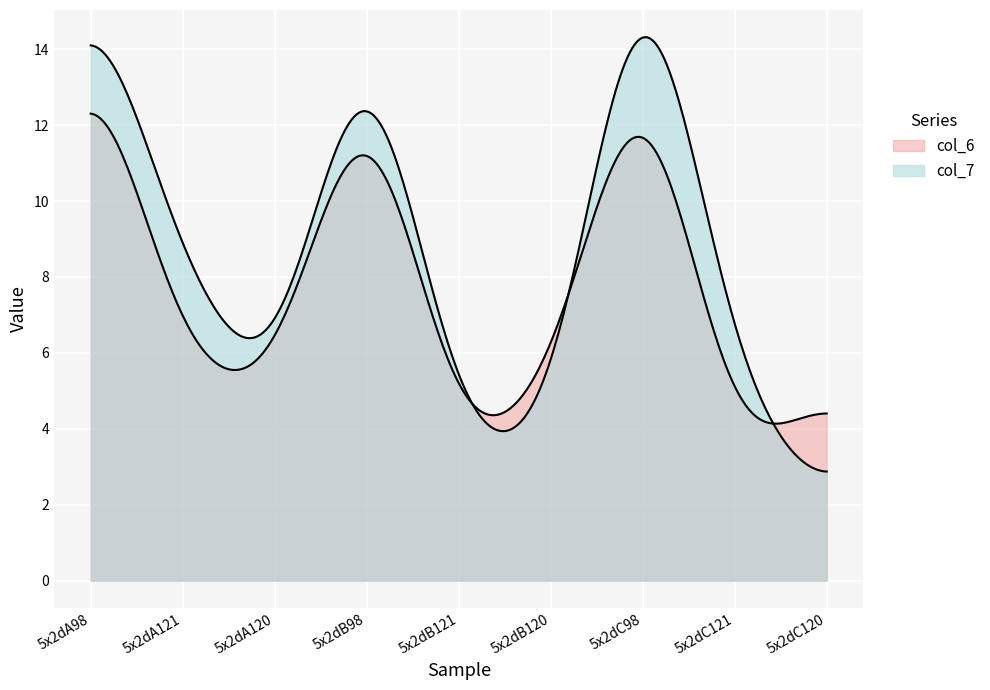

Does the chart display data point markers on the line(s)?

No